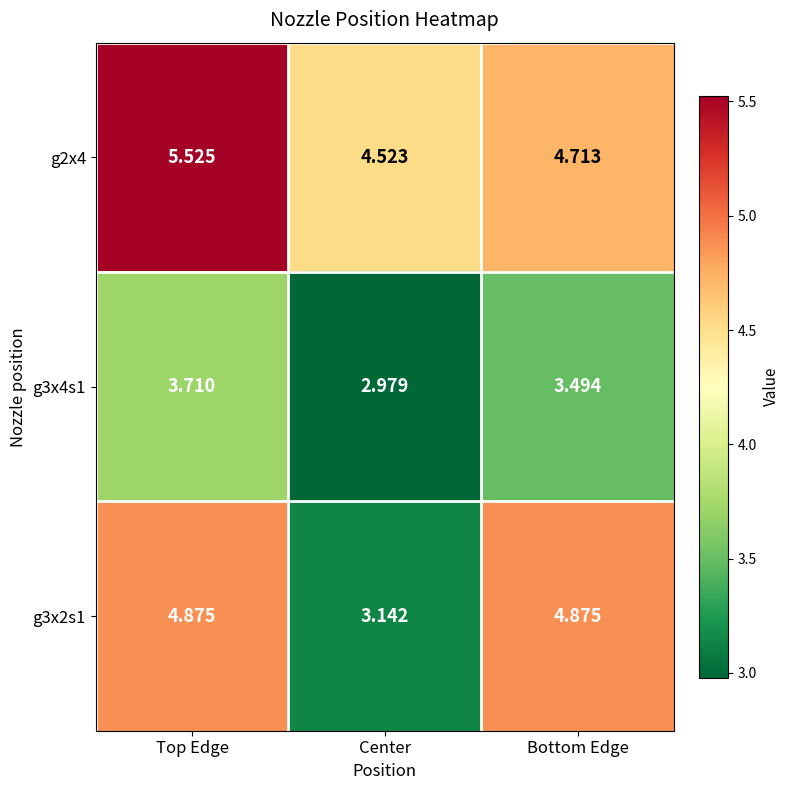

At which label is g2x4 closest to 5?

Bottom Edge